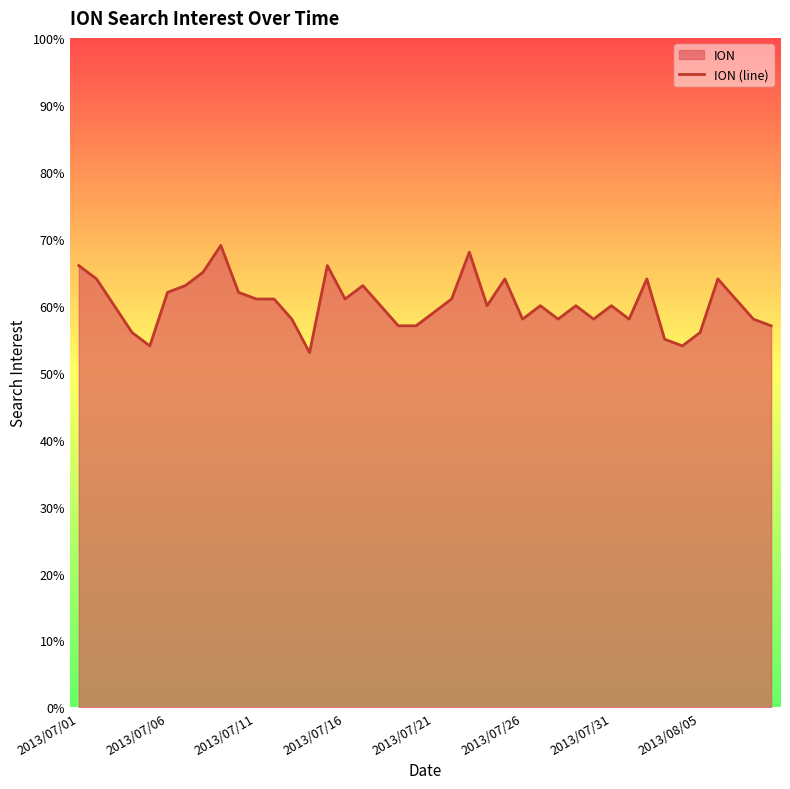

Reading left to right, what are all the values shown in this chart?

66	64	60	56	54	62	63	65	69	62	61	61	58	53	66	61	63	60	57	57	59	61	68	60	64	58	60	58	60	58	60	58	64	55	54	56	64	61	58	57